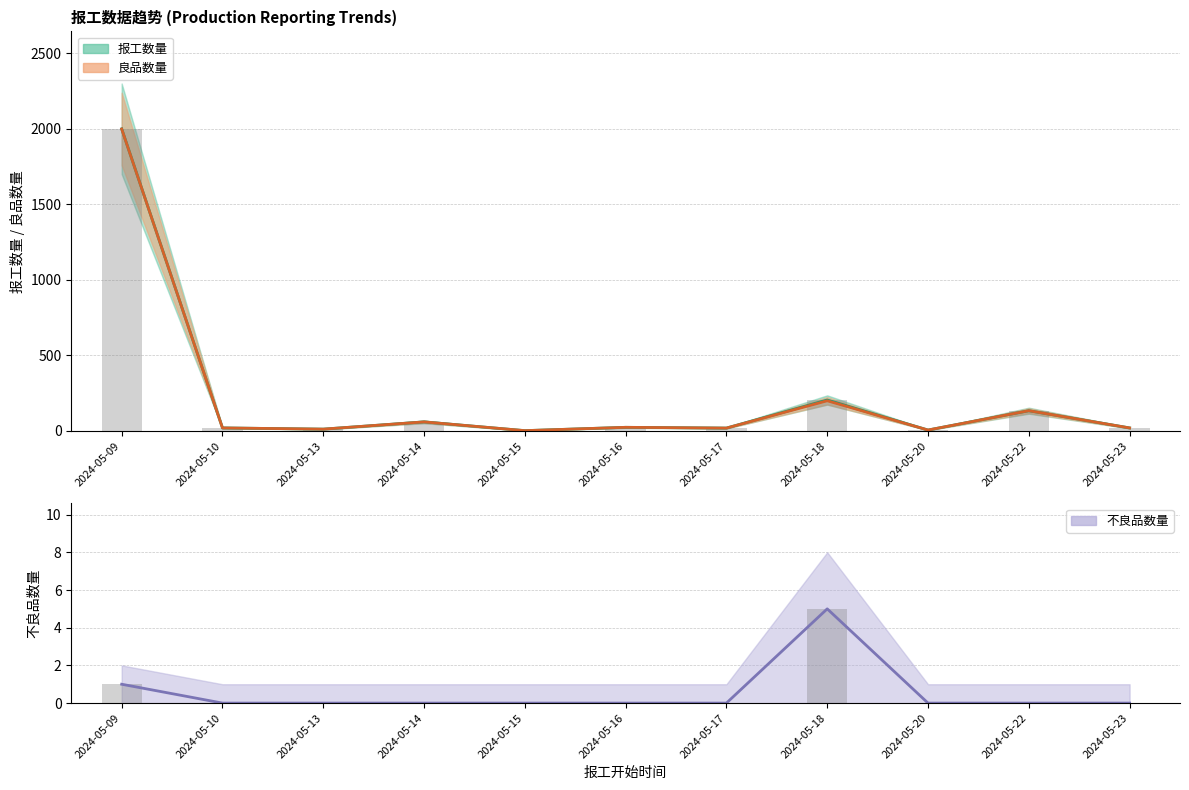

Which category has the highest value across all series?

2024-05-09